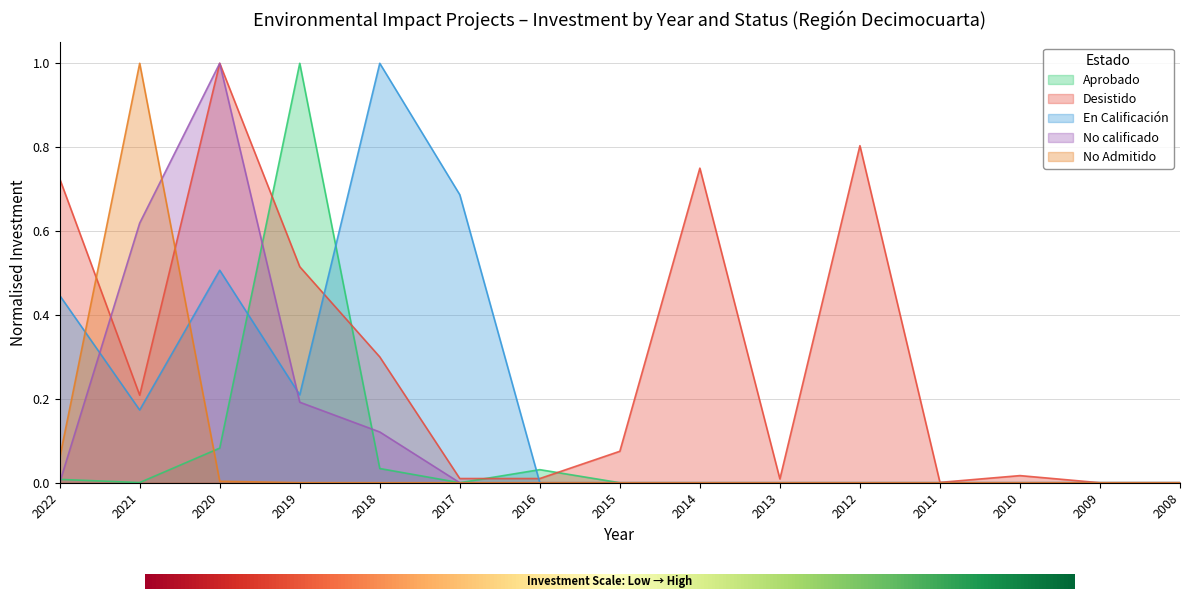

Read the En Calificación value at 2019.

0.2